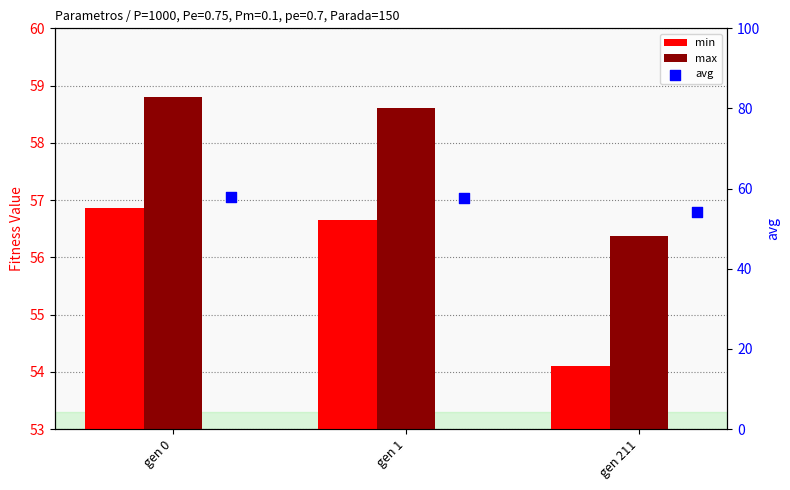

At which category is the sum across all series the highest?

gen 0